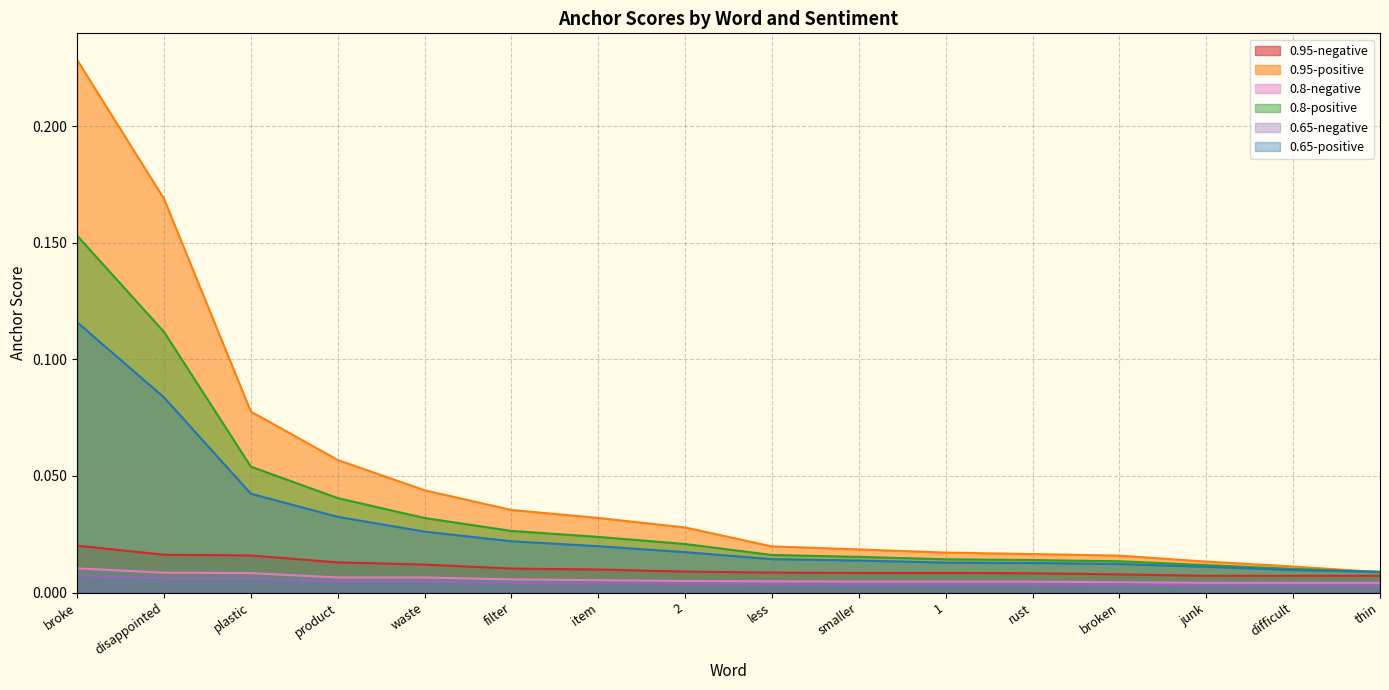

Reading left to right, extract all data points from this chart.

0.95-negative: broke=0.0	disappointed=0.0	plastic=0.0	product=0.0	waste=0.0	filter=0.0	item=0.0	2=0.0	less=0.0	smaller=0.0	1=0.0	rust=0.0	broken=0.0	junk=0.0	difficult=0.0	thin=0.0
0.95-positive: broke=0.2	disappointed=0.2	plastic=0.1	product=0.1	waste=0.0	filter=0.0	item=0.0	2=0.0	less=0.0	smaller=0.0	1=0.0	rust=0.0	broken=0.0	junk=0.0	difficult=0.0	thin=0.0
0.8-negative: broke=0.0	disappointed=0.0	plastic=0.0	product=0.0	waste=0.0	filter=0.0	item=0.0	2=0.0	less=0.0	smaller=0.0	1=0.0	rust=0.0	broken=0.0	junk=0.0	difficult=0.0	thin=0.0
0.8-positive: broke=0.2	disappointed=0.1	plastic=0.1	product=0.0	waste=0.0	filter=0.0	item=0.0	2=0.0	less=0.0	smaller=0.0	1=0.0	rust=0.0	broken=0.0	junk=0.0	difficult=0.0	thin=0.0
0.65-negative: broke=0.0	disappointed=0.0	plastic=0.0	product=0.0	waste=0.0	filter=0.0	item=0.0	2=0.0	less=0.0	smaller=0.0	1=0.0	rust=0.0	broken=0.0	junk=0.0	difficult=0.0	thin=0.0
0.65-positive: broke=0.1	disappointed=0.1	plastic=0.0	product=0.0	waste=0.0	filter=0.0	item=0.0	2=0.0	less=0.0	smaller=0.0	1=0.0	rust=0.0	broken=0.0	junk=0.0	difficult=0.0	thin=0.0